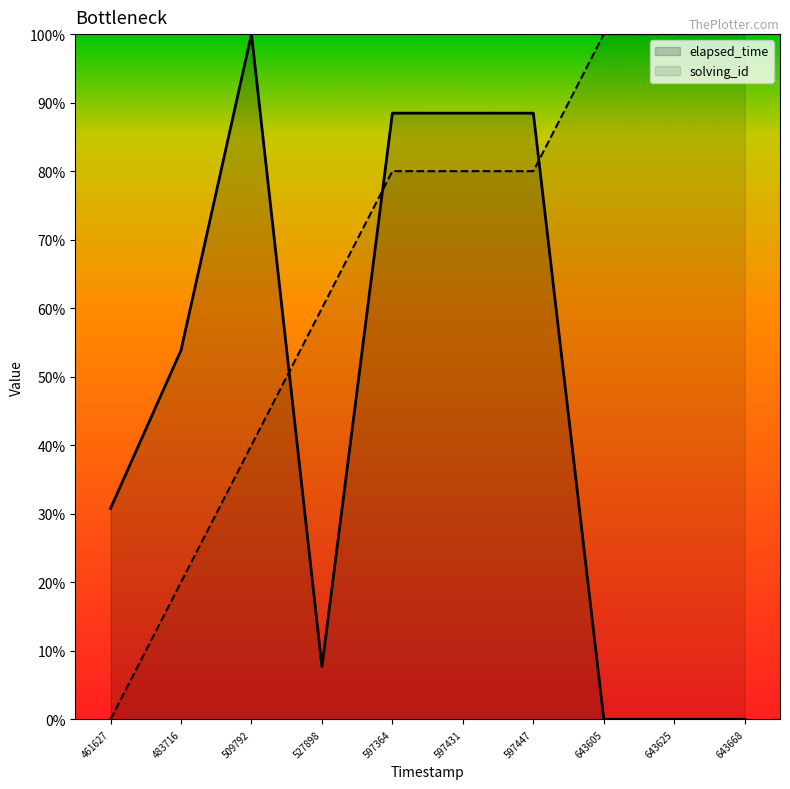

Which has a higher value, 509792 or 461627?

509792